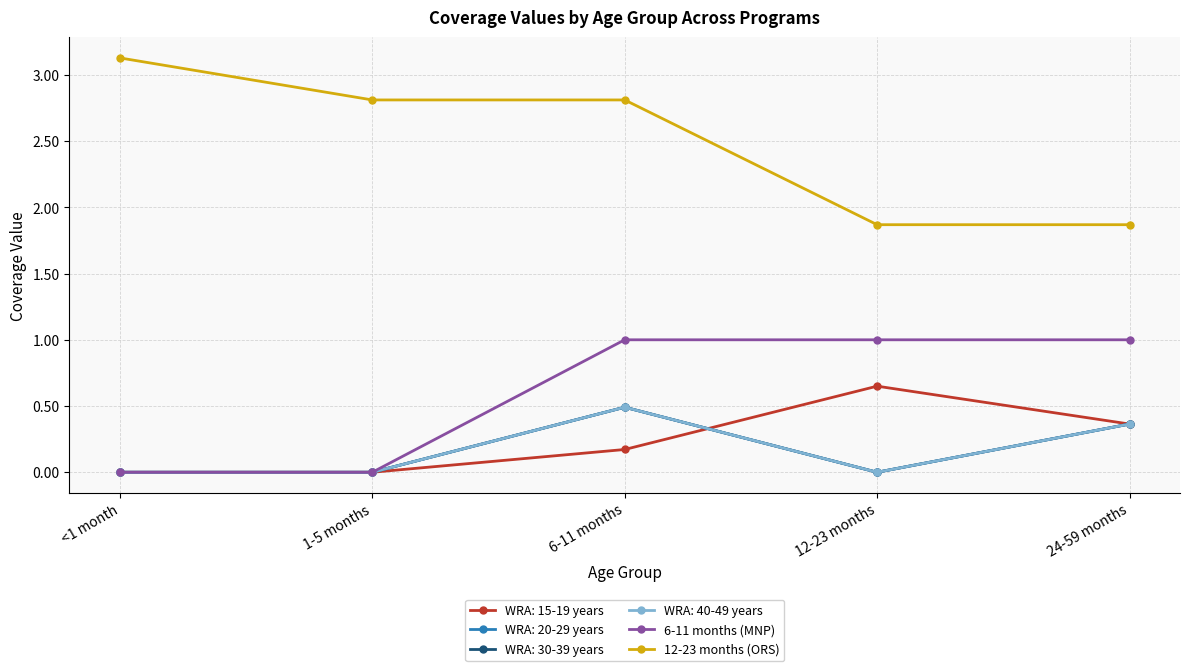

How many 12-23 months (ORS) values are between 1 and 2?

2